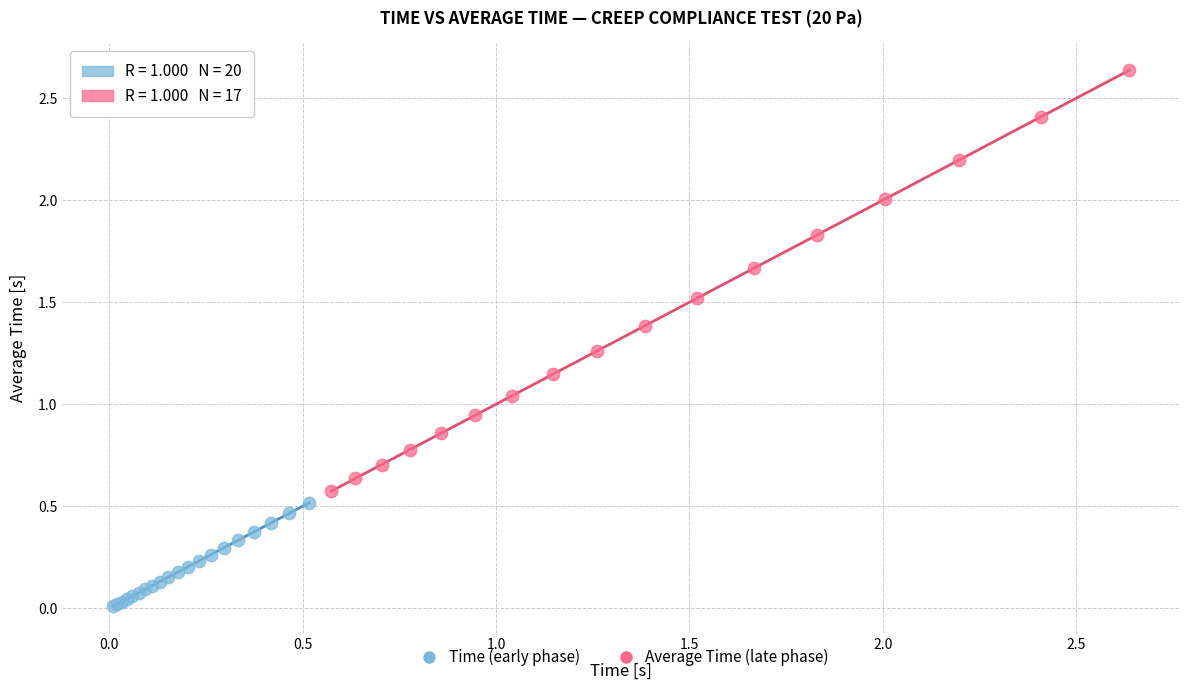

Which series contains the lowest Y value?

Time (early phase)